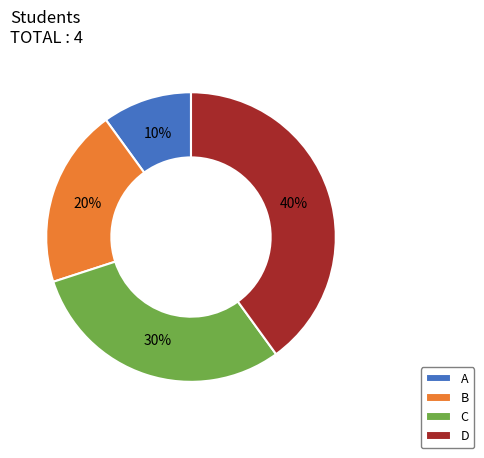

To the nearest percent, what is the combined percentage of C and A?

40%